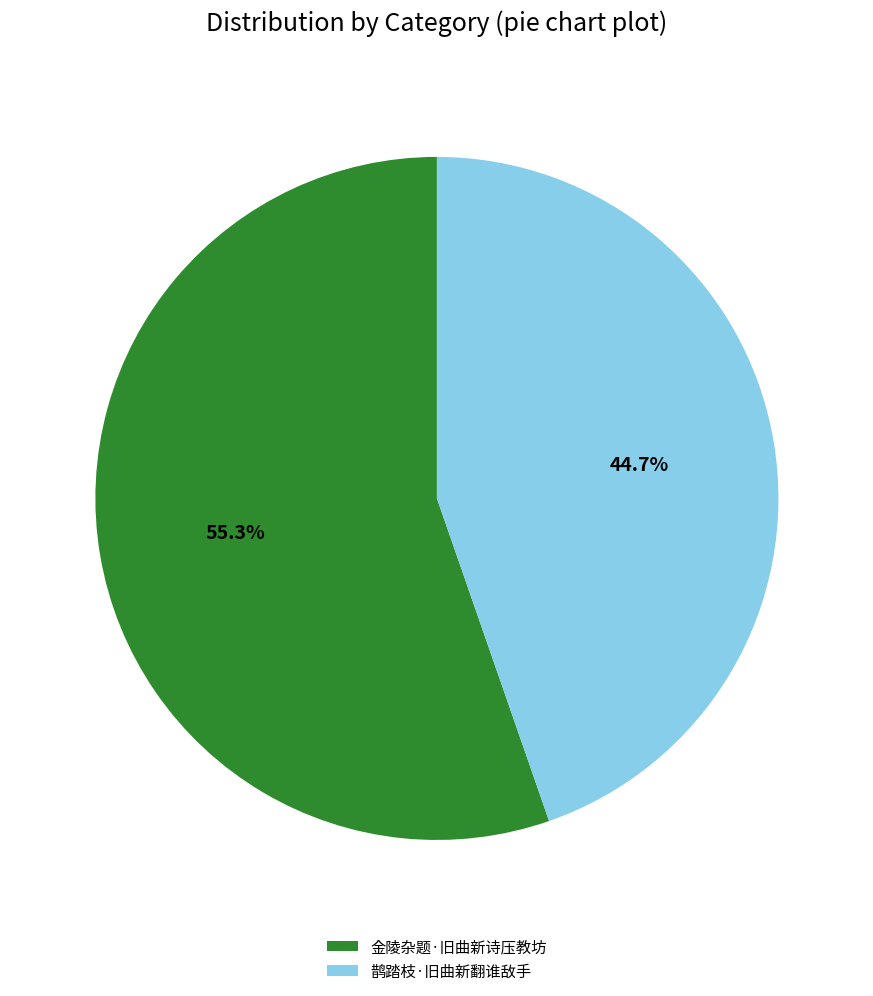

To the nearest percent, what portion does 鹊踏枝·旧曲新翻谁敌手 represent?

45%